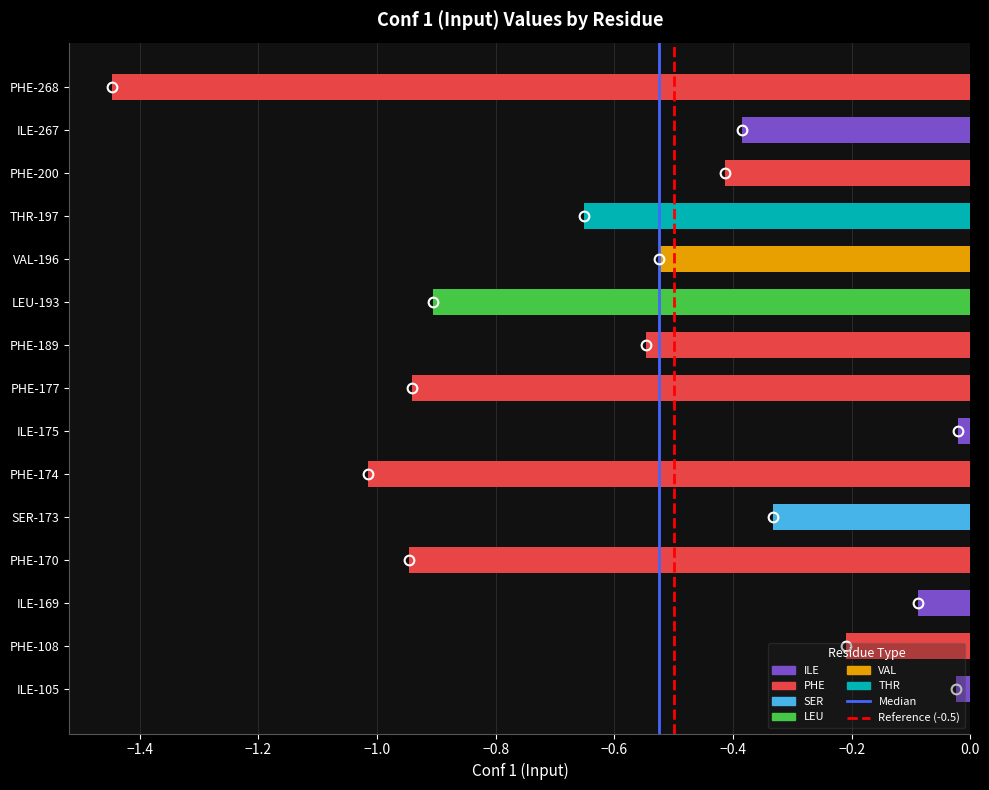

Which has a higher value, PHE-108 or PHE-177?

PHE-108